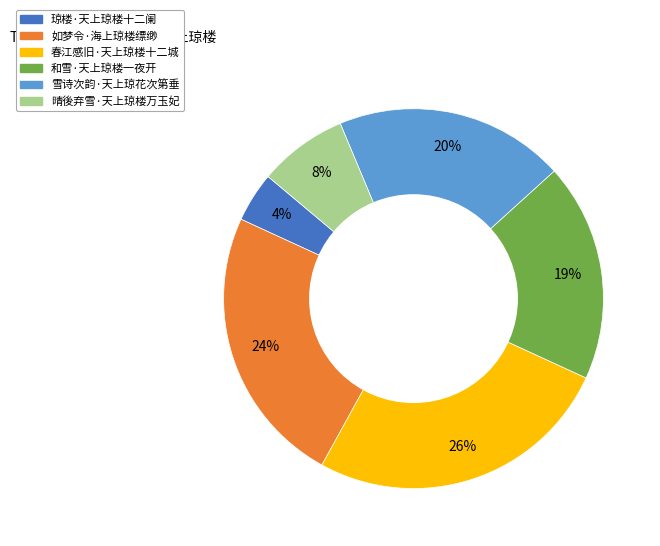

To the nearest percent, what is the difference between the largest and smallest slice percentages?

22%